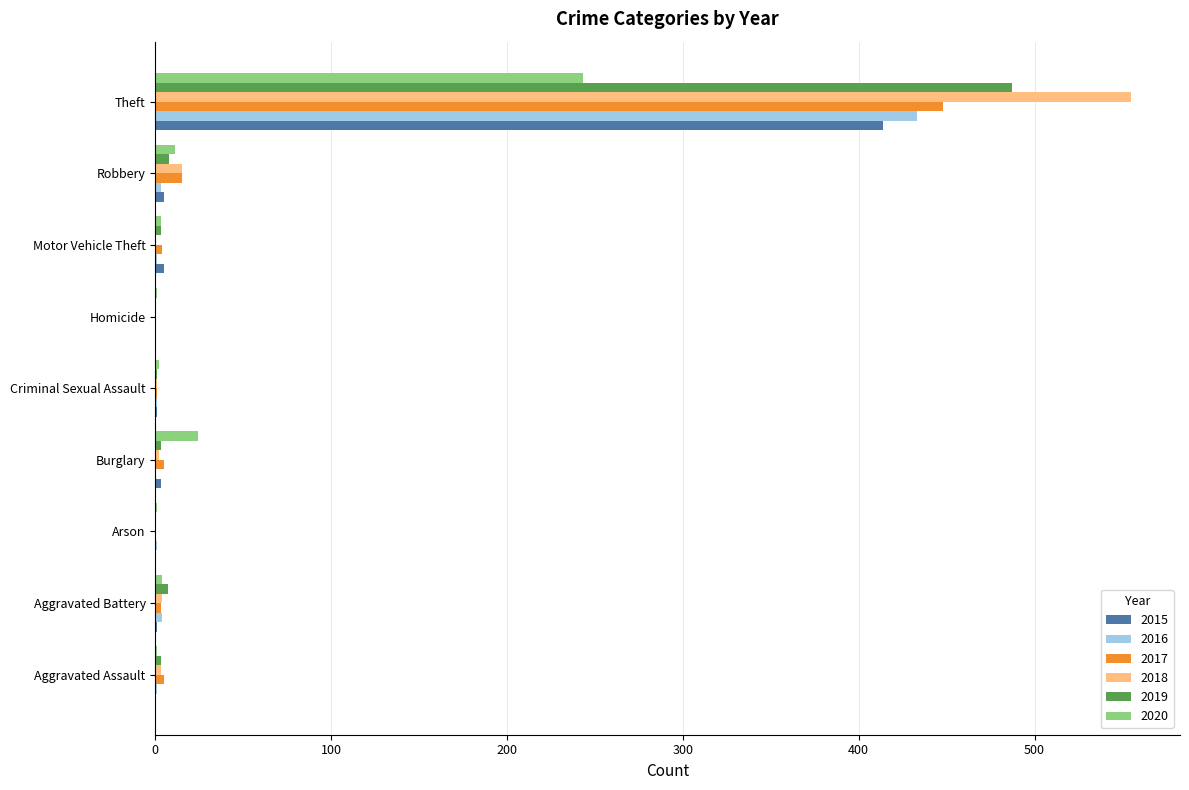

What is the highest value of the 2016 series?

433